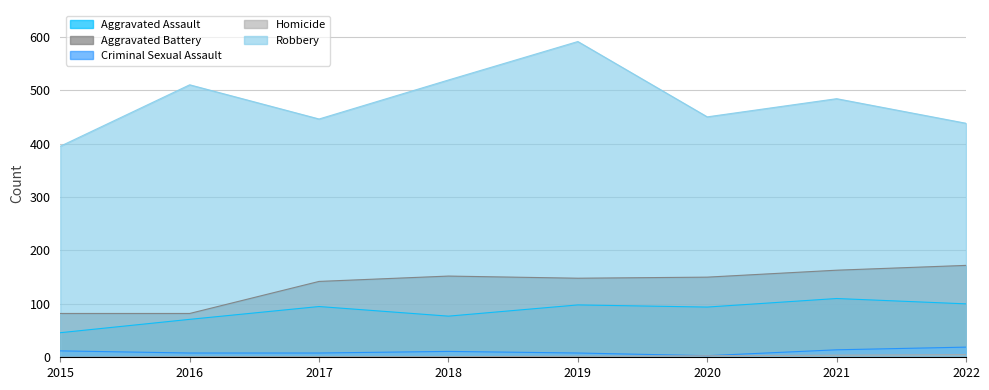

Between 2017 and 2020, which series saw the biggest shift?

Aggravated Battery